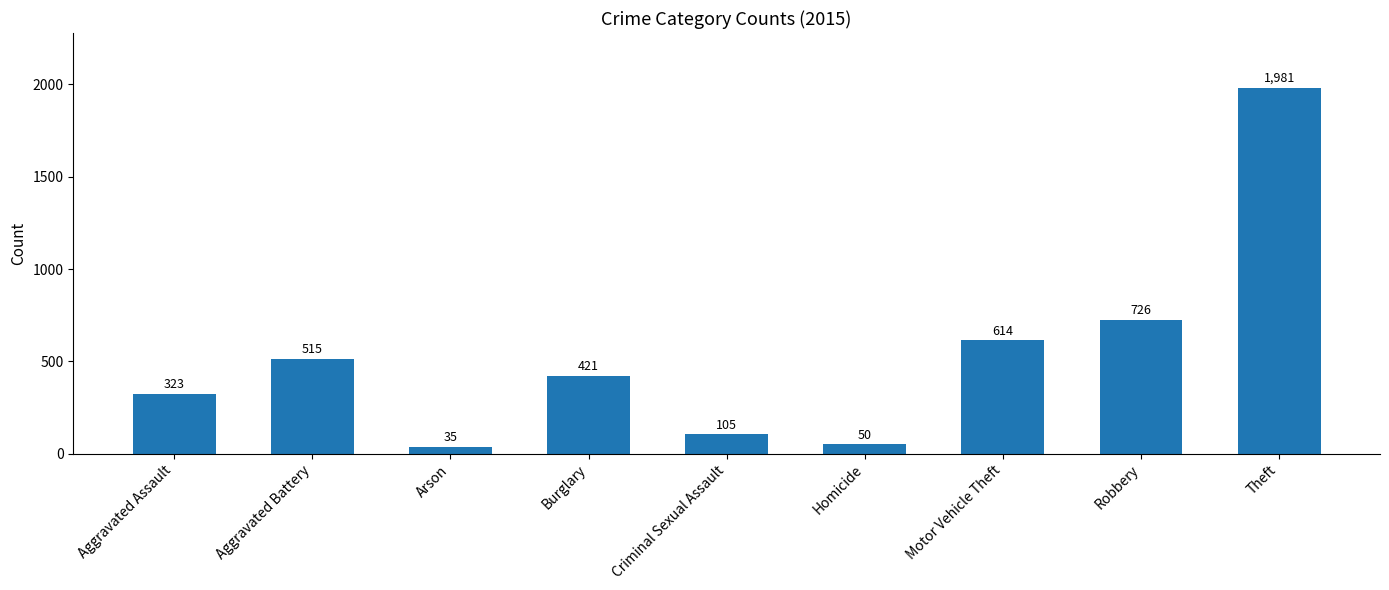

What is the average value?

530